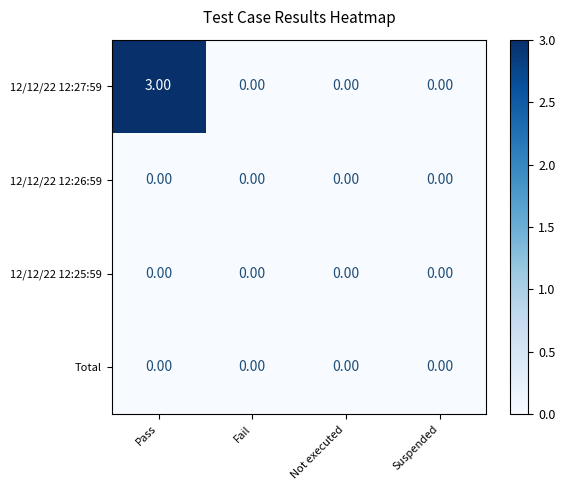

Which series has the widest spread of values?

12/12/22 12:27:59